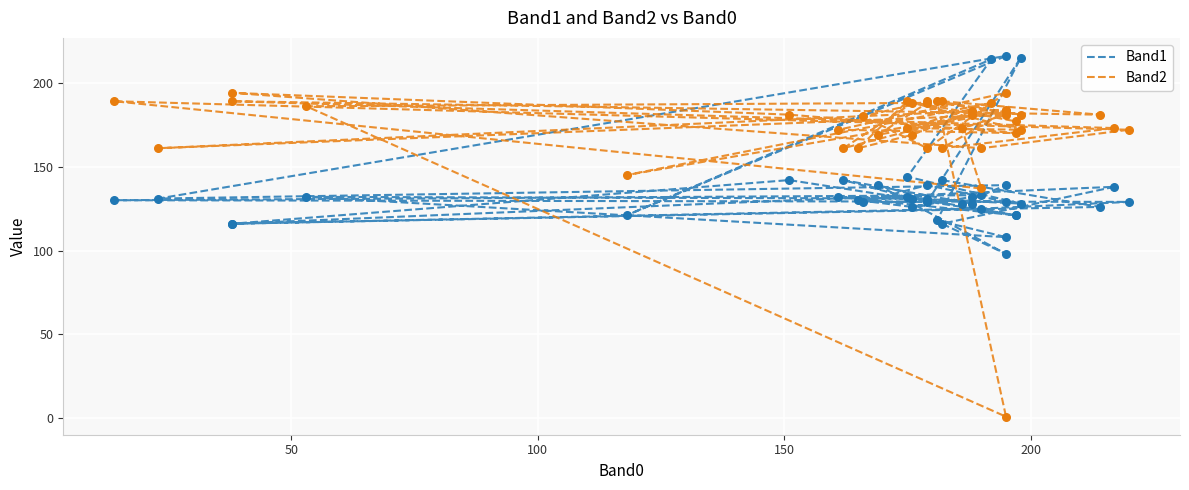

Which series has the largest Y range (max minus min)?

Band2